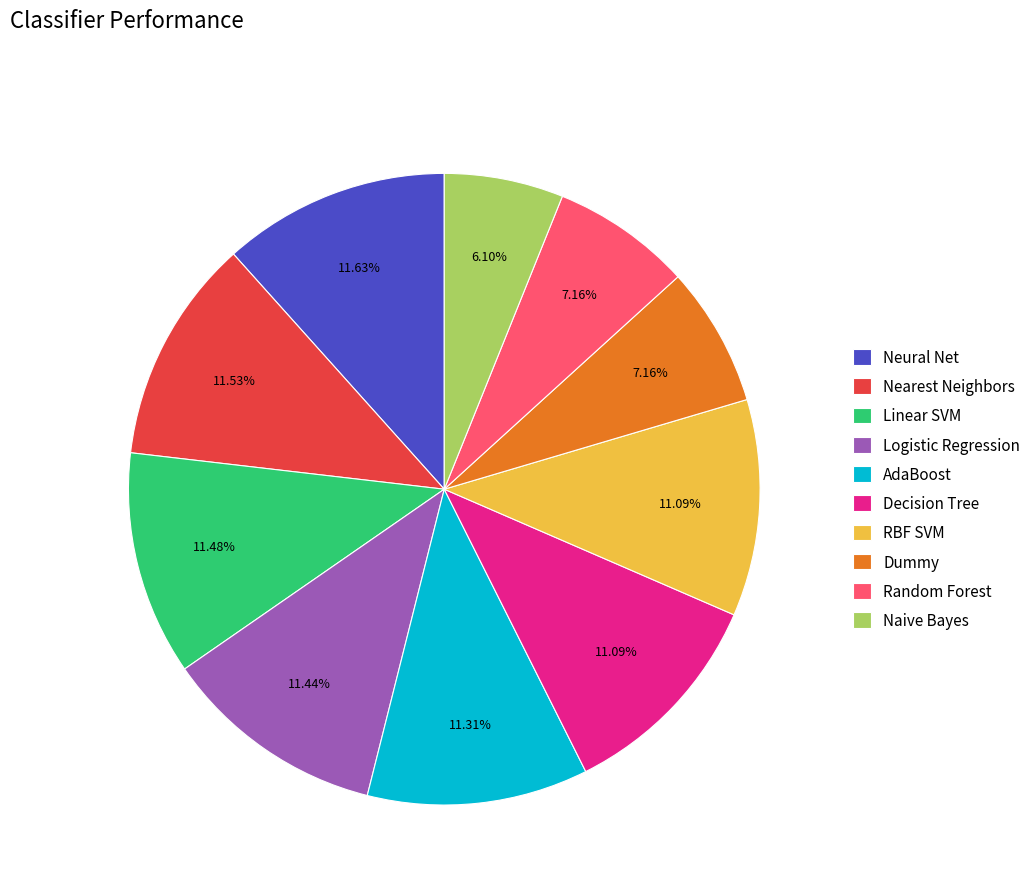

How many slices are in this pie chart?

10